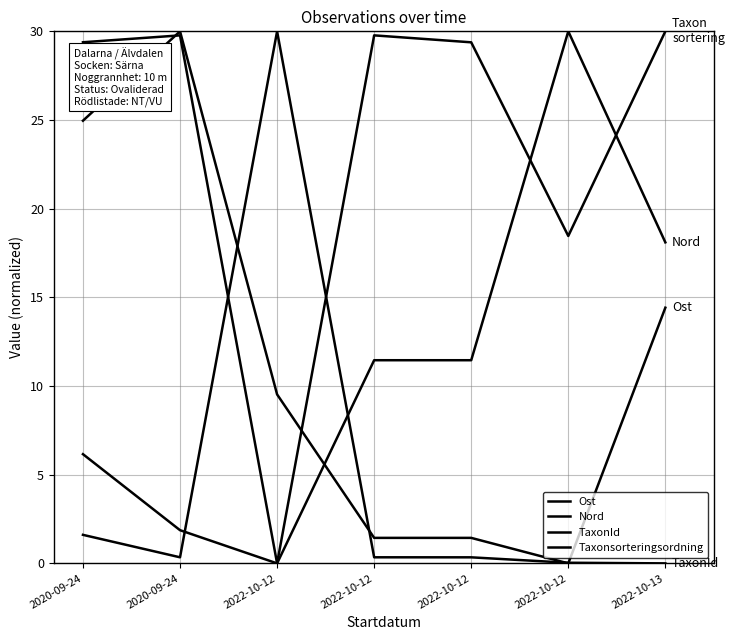

In Ost, how many points are higher than both neighbors (excluding endpoints)?

1